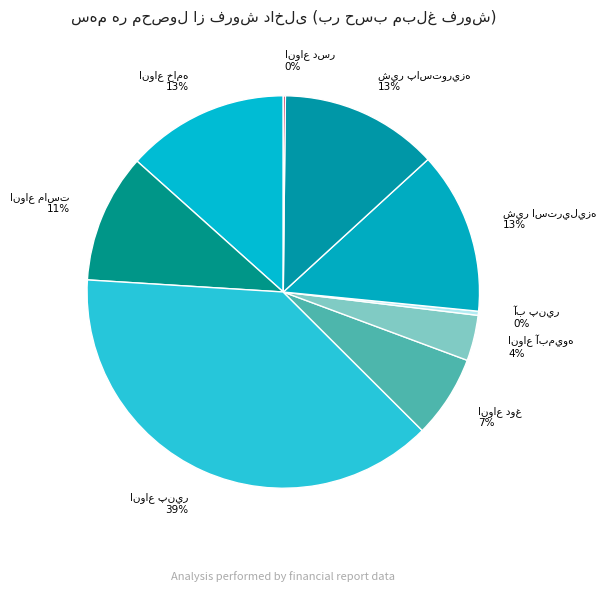

How many segments does this pie chart have?

9